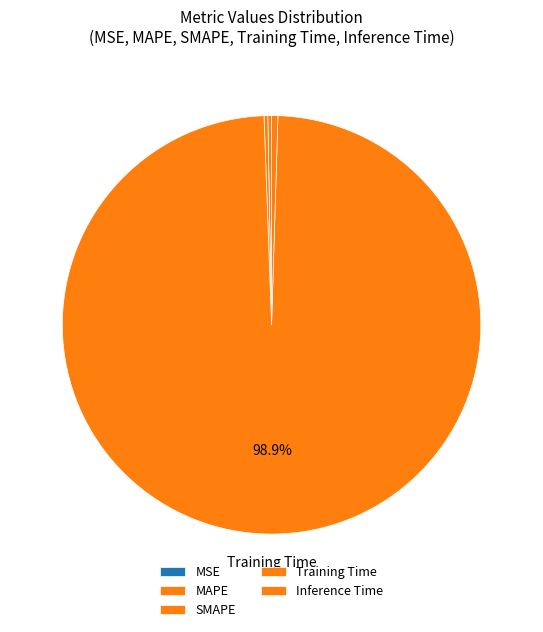

To the nearest percent, what is the combined percentage of MSE and Training Time?

99%